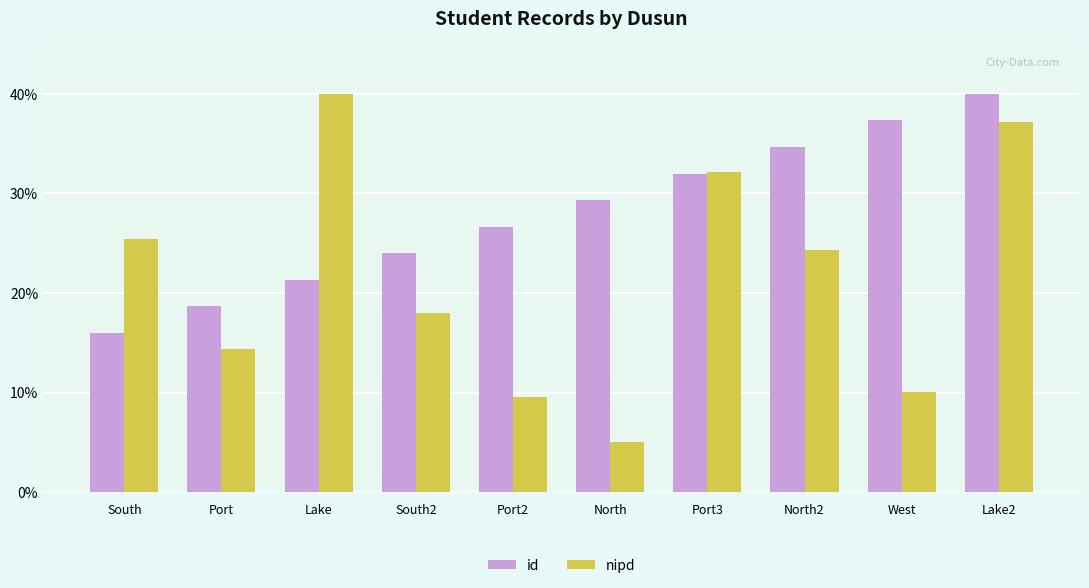

Reading left to right, what are all the values shown in this chart?

id: South=16.0	Port=18.7	Lake=21.3	South2=24.0	Port2=26.7	North=29.3	Port3=32.0	North2=34.7	West=37.3	Lake2=40.0
nipd: South=25.5	Port=14.3	Lake=40.0	South2=18.0	Port2=9.6	North=5.0	Port3=32.2	North2=24.3	West=10.1	Lake2=37.2